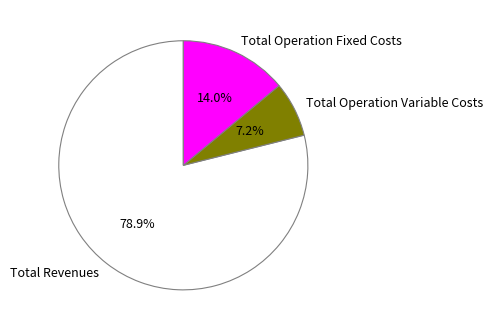

Does any single category account for the majority?

Yes